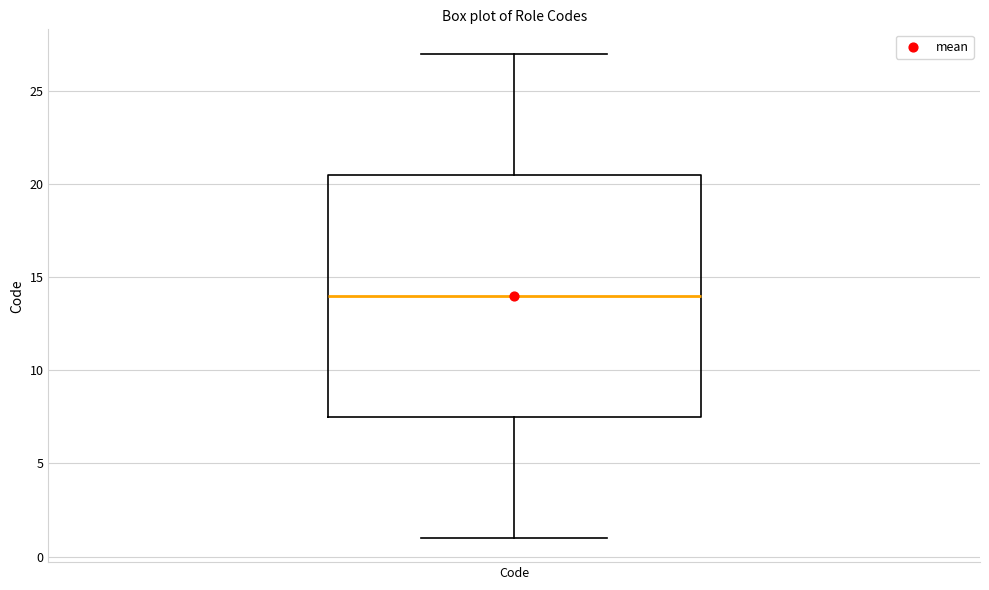

Where does the upper whisker of the box for Code end on the y-axis? The values are not printed on the chart, so give them approximately, as read against the axis.

27.0